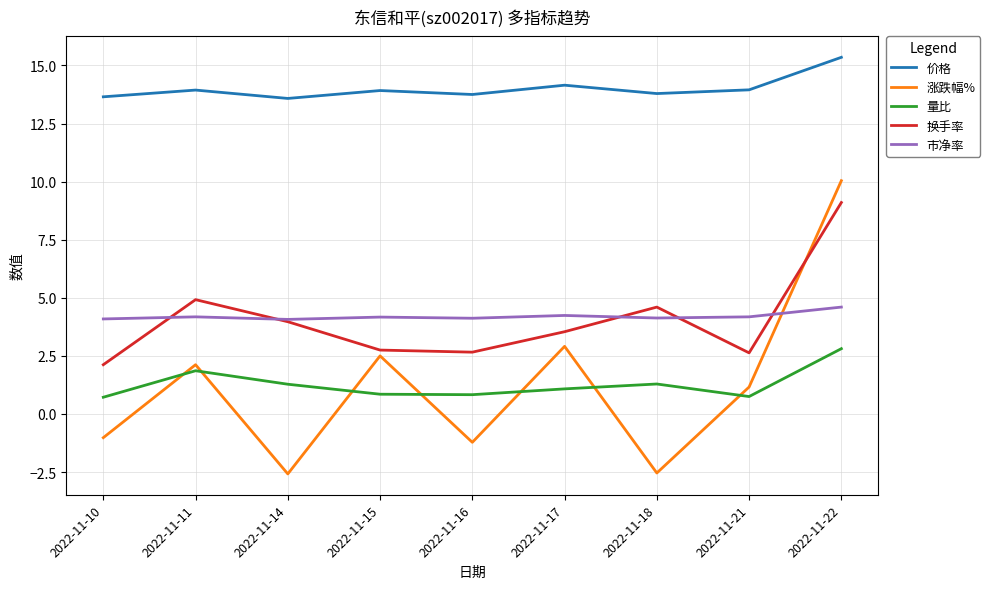

Where do 换手率 and 涨跌幅% first cross each other?

2022-11-21 and 2022-11-22